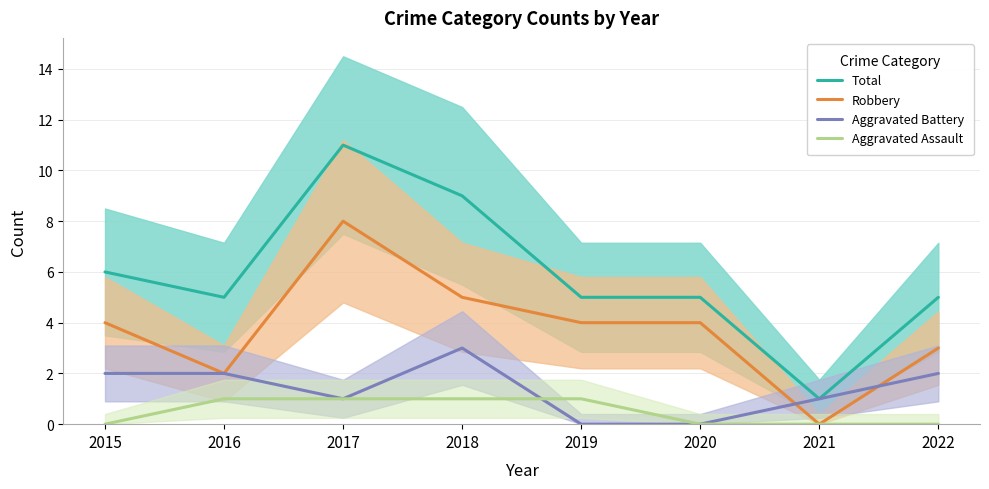

At which label is Aggravated Battery closest to 1?

2017